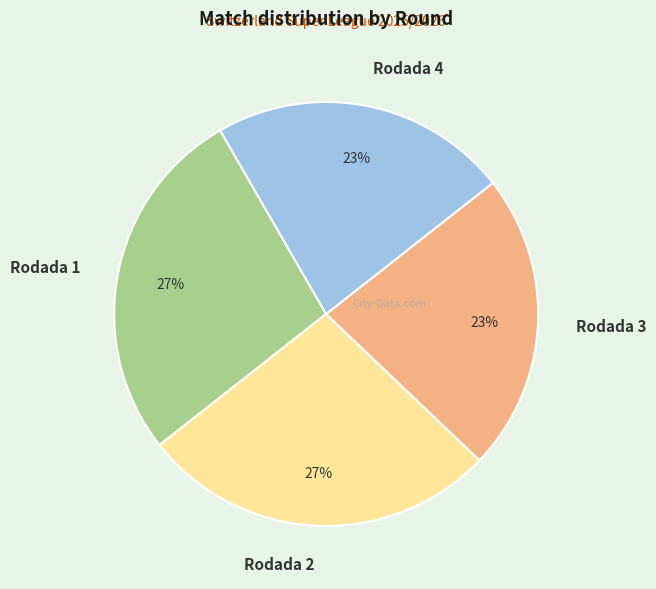

What is the ratio of the value at Rodada 4 to the value at Rodada 3?

1.0